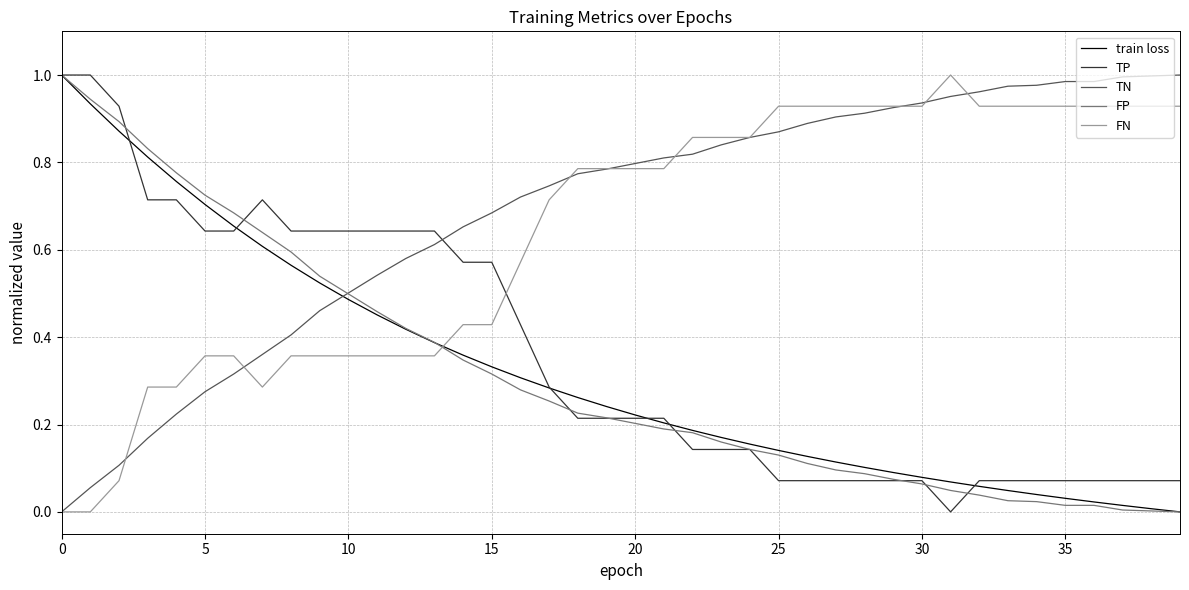

True or false: TP and TN intersect in this chart.

True